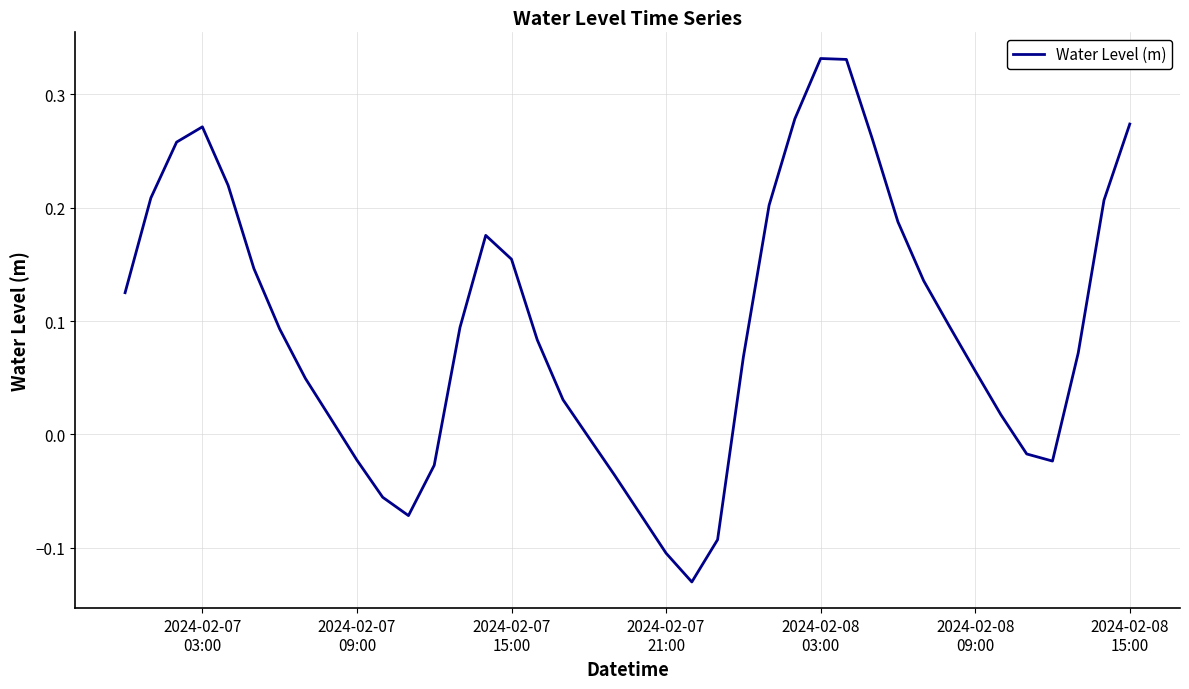

True or false: there are more than 1 points higher than both neighbors.

True